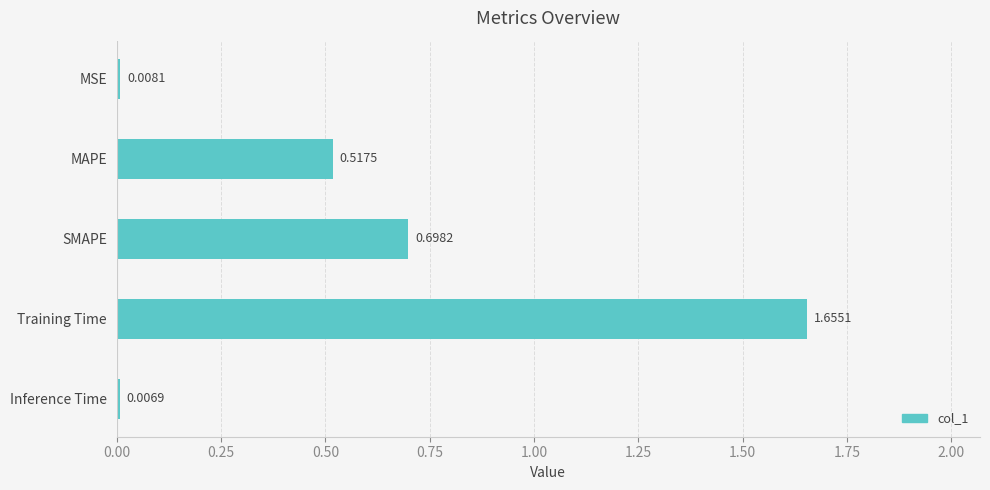

At which category does the chart reach its peak across all series?

Training Time